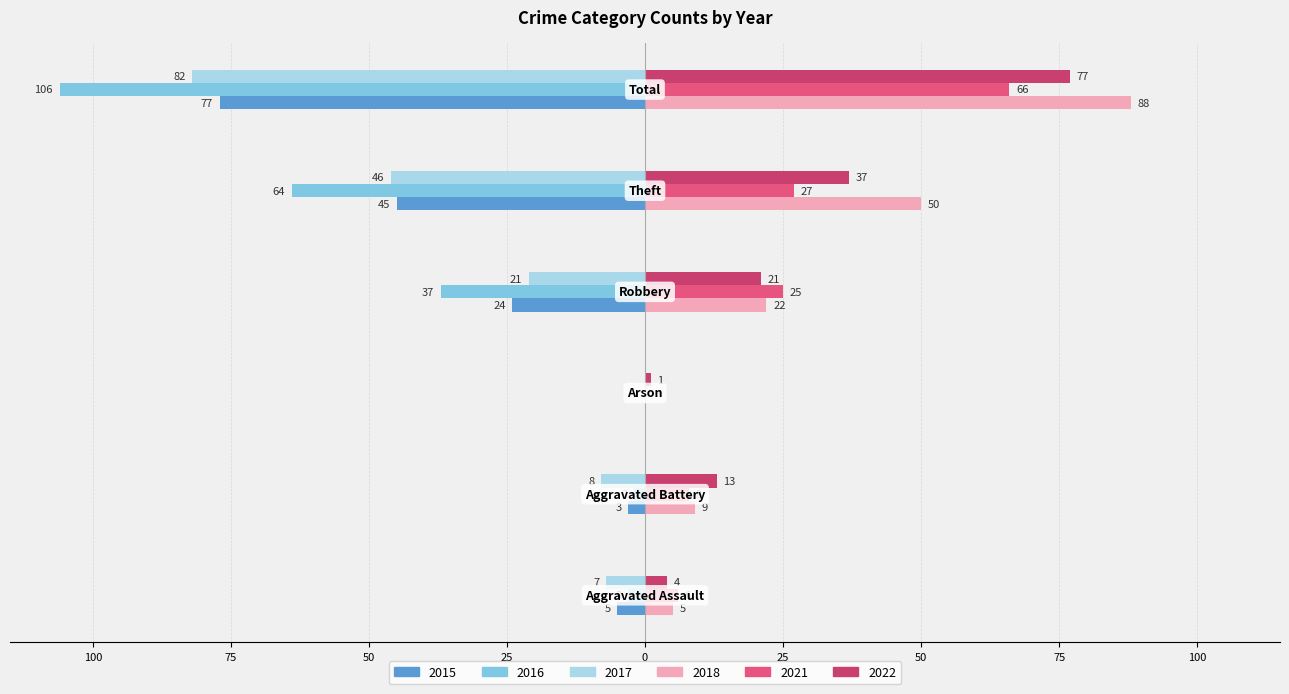

What is the difference between the second highest and second lowest values in the 2015 series?

42